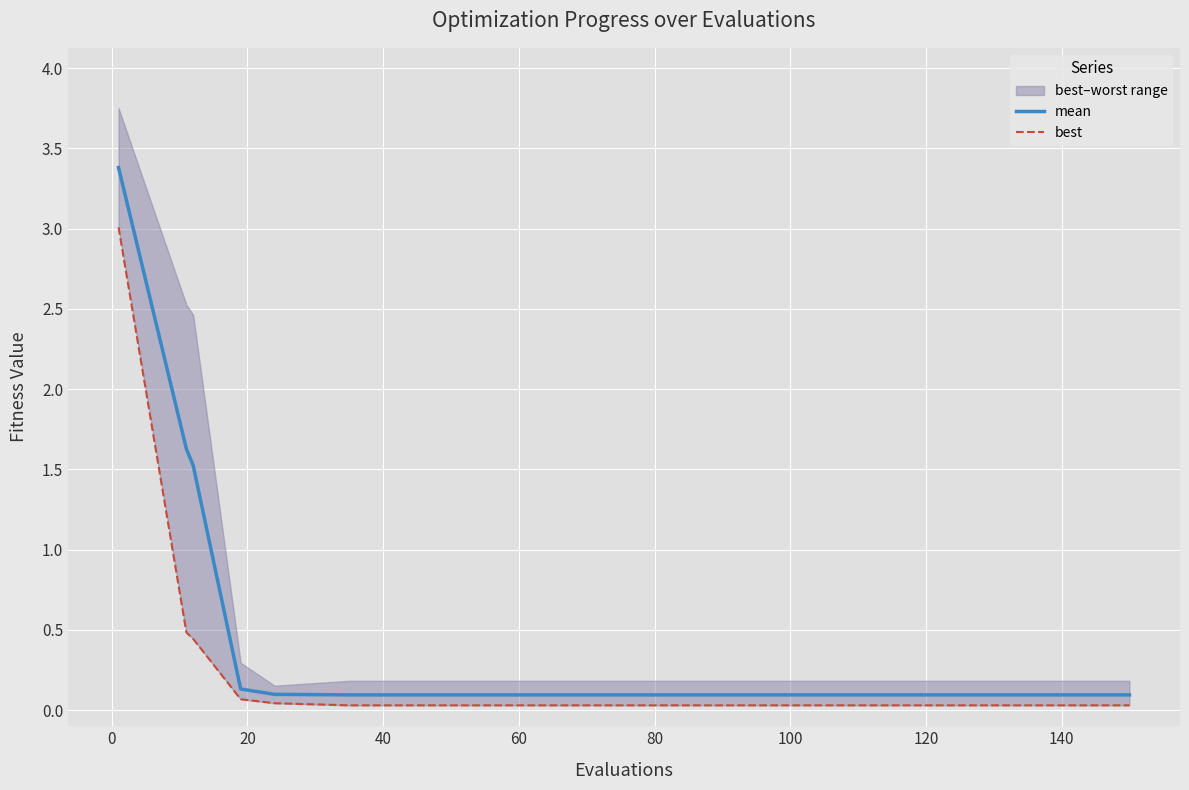

What is the highest value of the mean series?

3.4